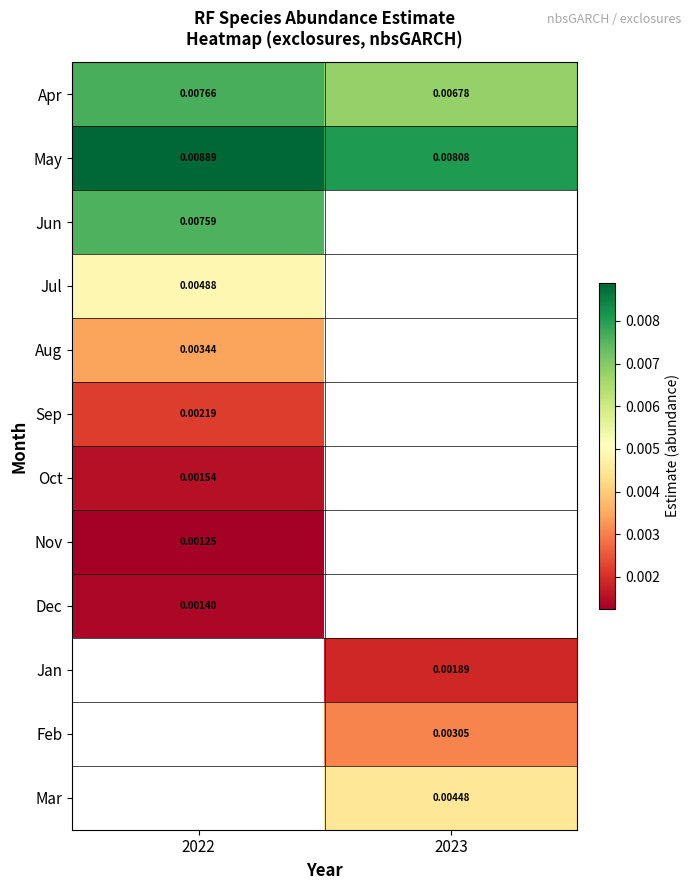

Is the value of May at 2023 greater than the value of Sep at 2022?

Yes